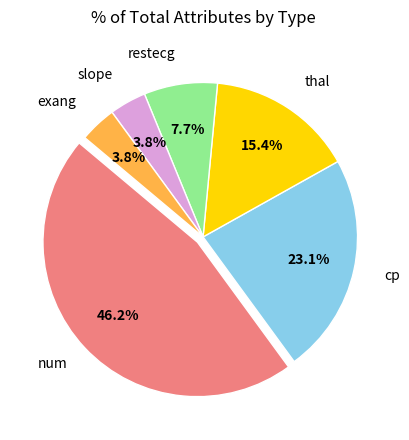

Is there any slice that represents more than half of the pie?

No